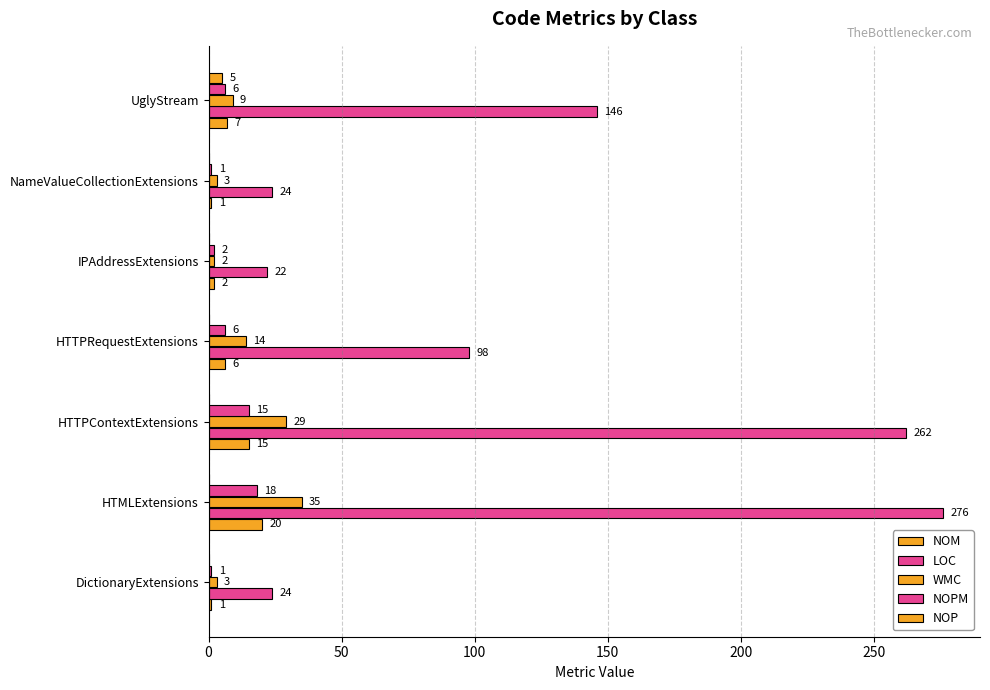

How many data points in NOP are above 0?

1